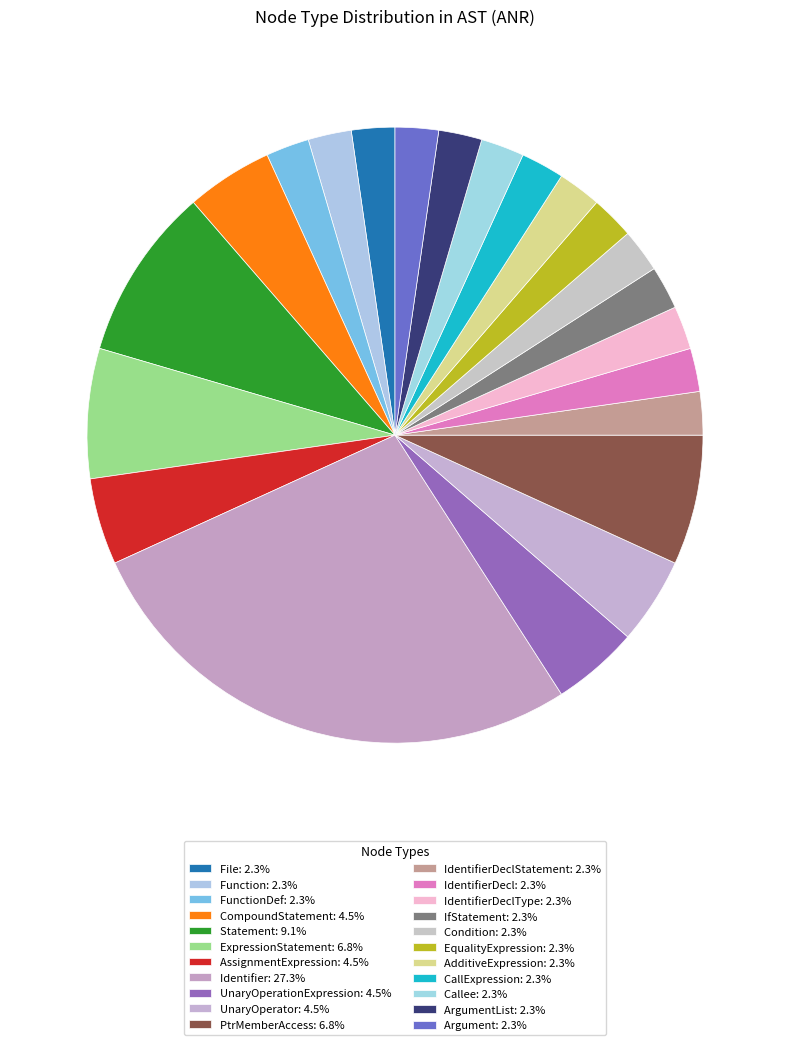

How many segments does this pie chart have?

22